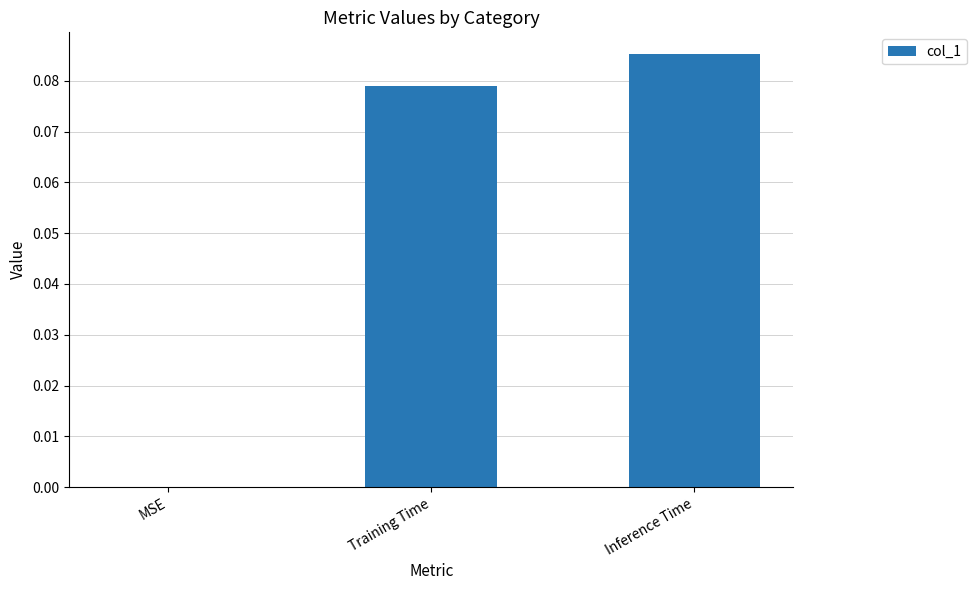

Are the bars horizontal?

No